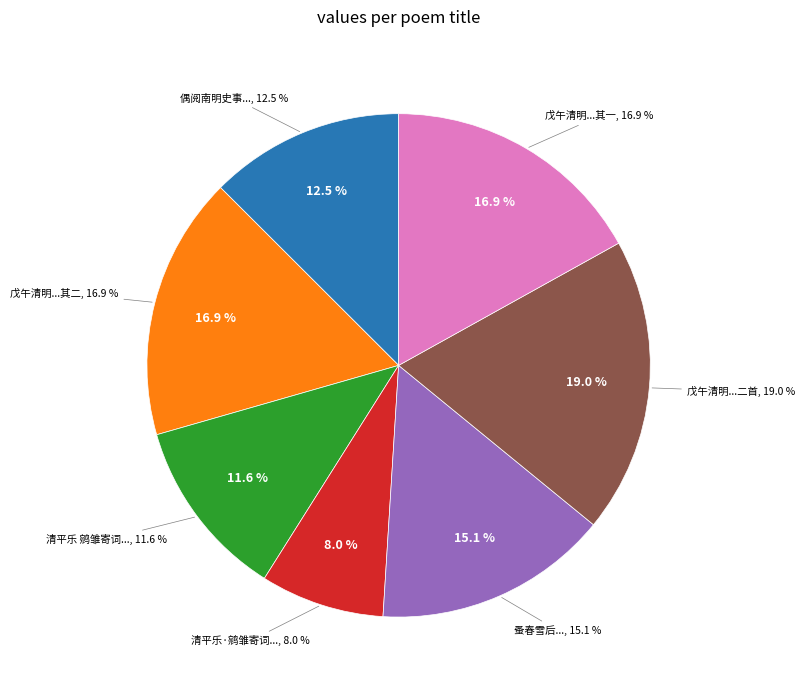

Does any single category account for the majority?

No